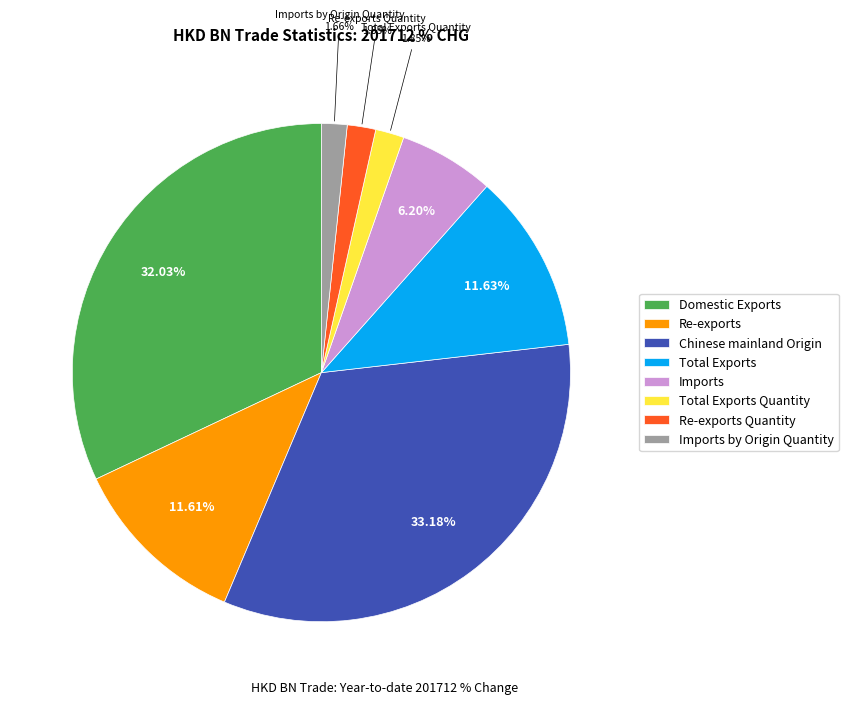

Count the number of slices in the pie.

8